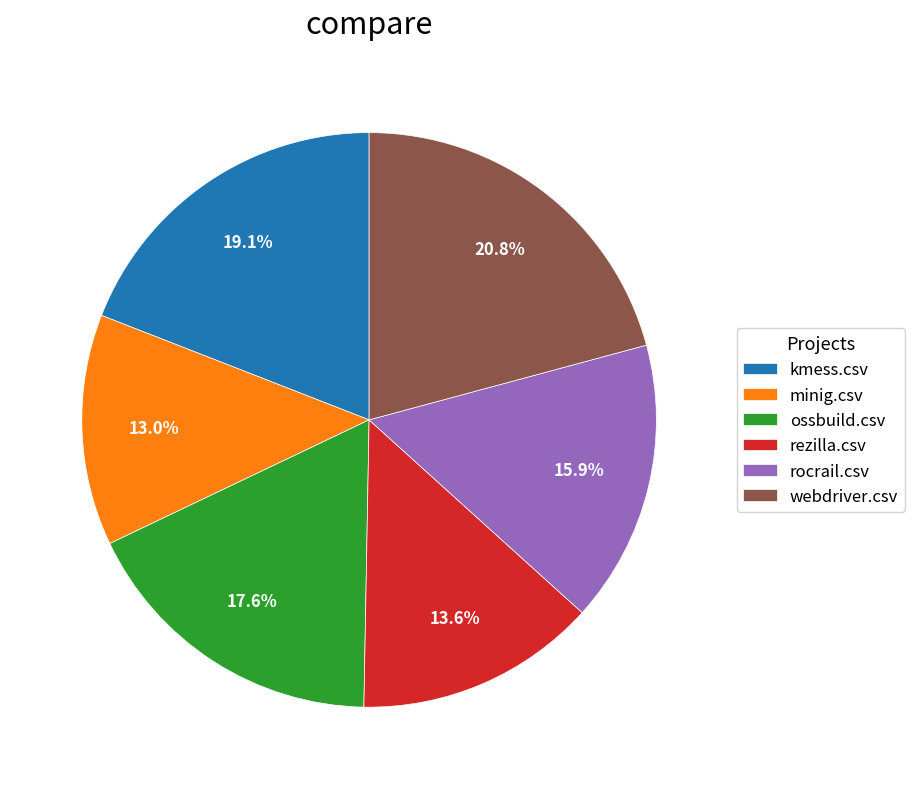

How many segments does this pie chart have?

6